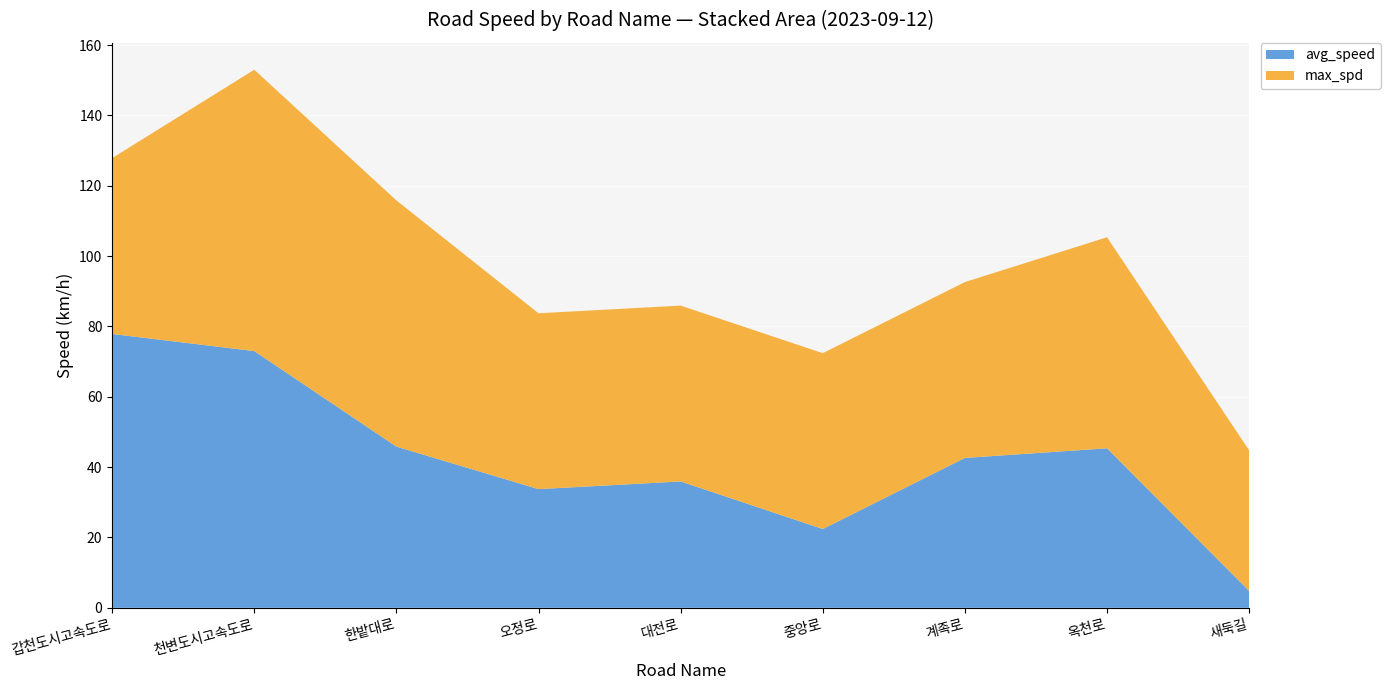

Reading left to right, what are all the values shown in this chart?

avg_speed: 갑천도시고속도로=77.9	천변도시고속도로=73.0	한밭대로=45.8	오정로=33.7	대전로=35.9	중앙로=22.4	계족로=42.6	옥천로=45.4	새둑길=4.8
max_spd: 갑천도시고속도로=50.0	천변도시고속도로=80.0	한밭대로=70.0	오정로=50.0	대전로=50.0	중앙로=50.0	계족로=50.0	옥천로=60.0	새둑길=40.0